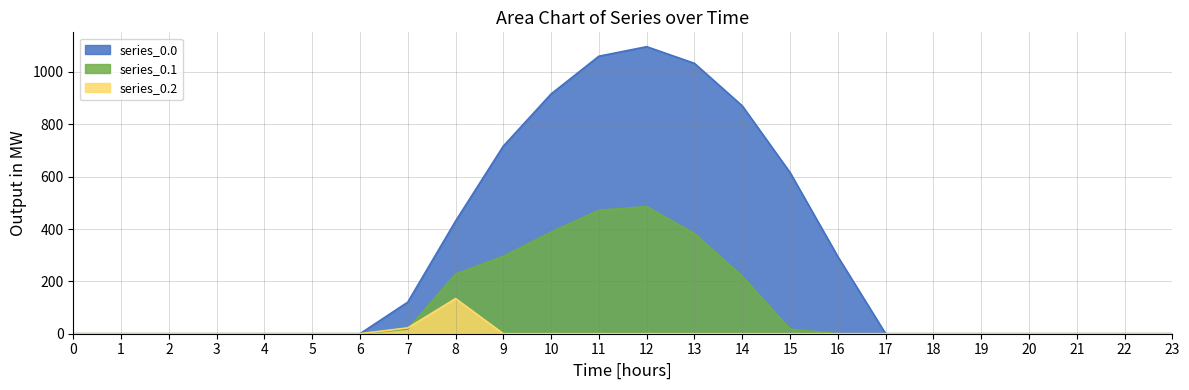

At which category does series_0.0 reach its first local peak?

12